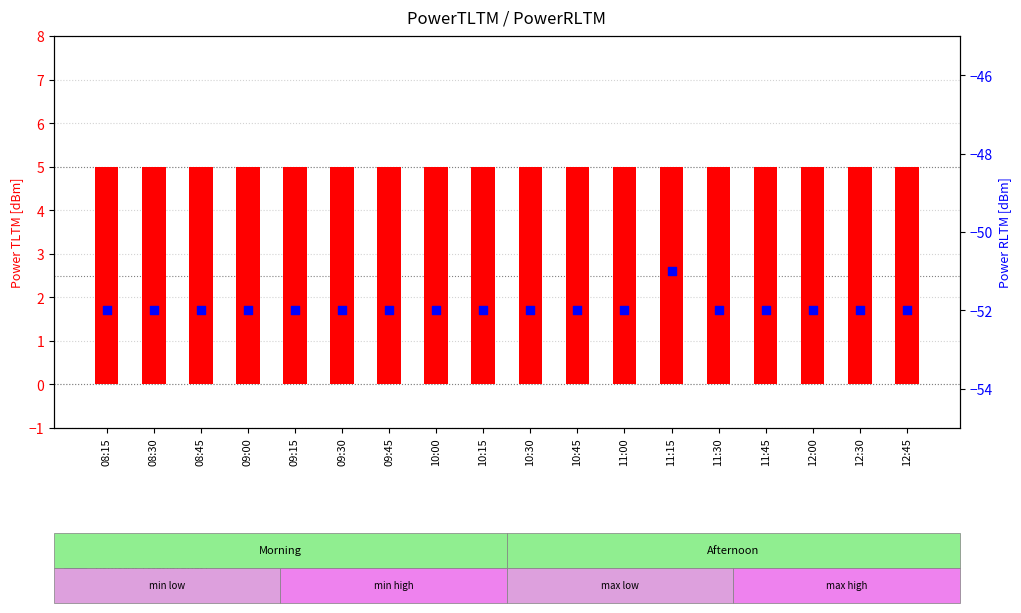

Which series has the largest total across all categories?

PowerTLTMmax[dBm]